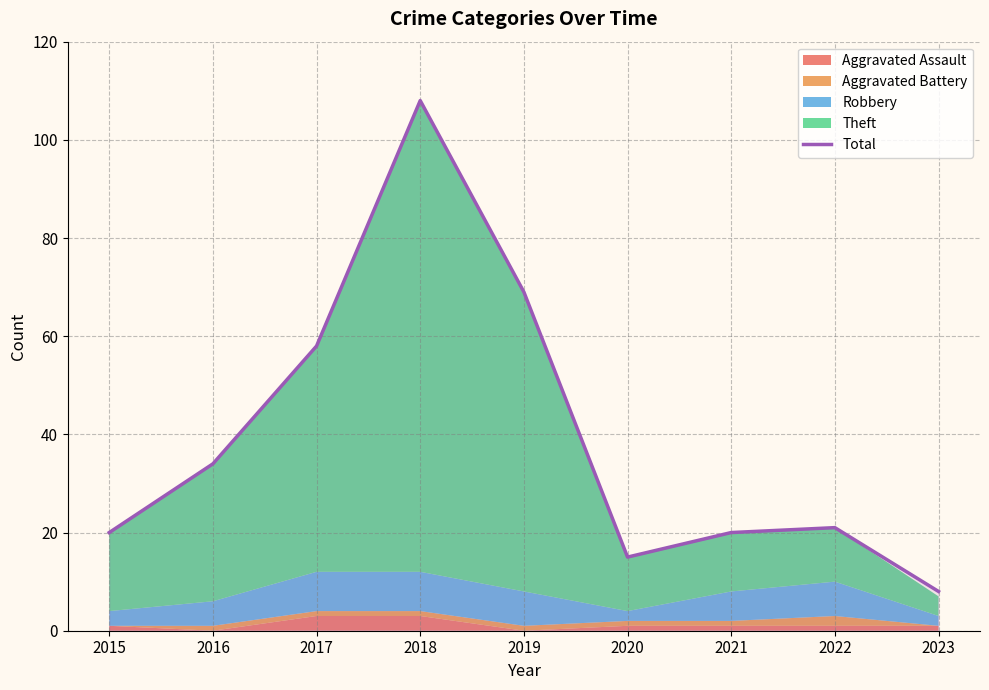

What is the sum of all values?

353